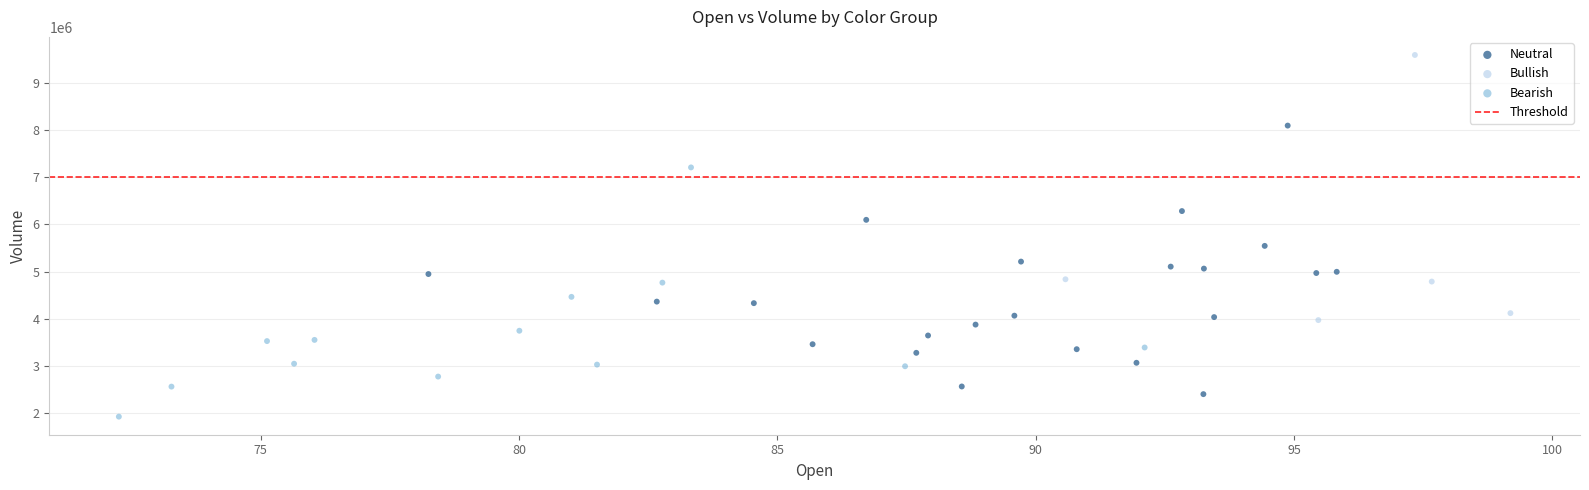

Which series contains the highest Y value?

Bullish